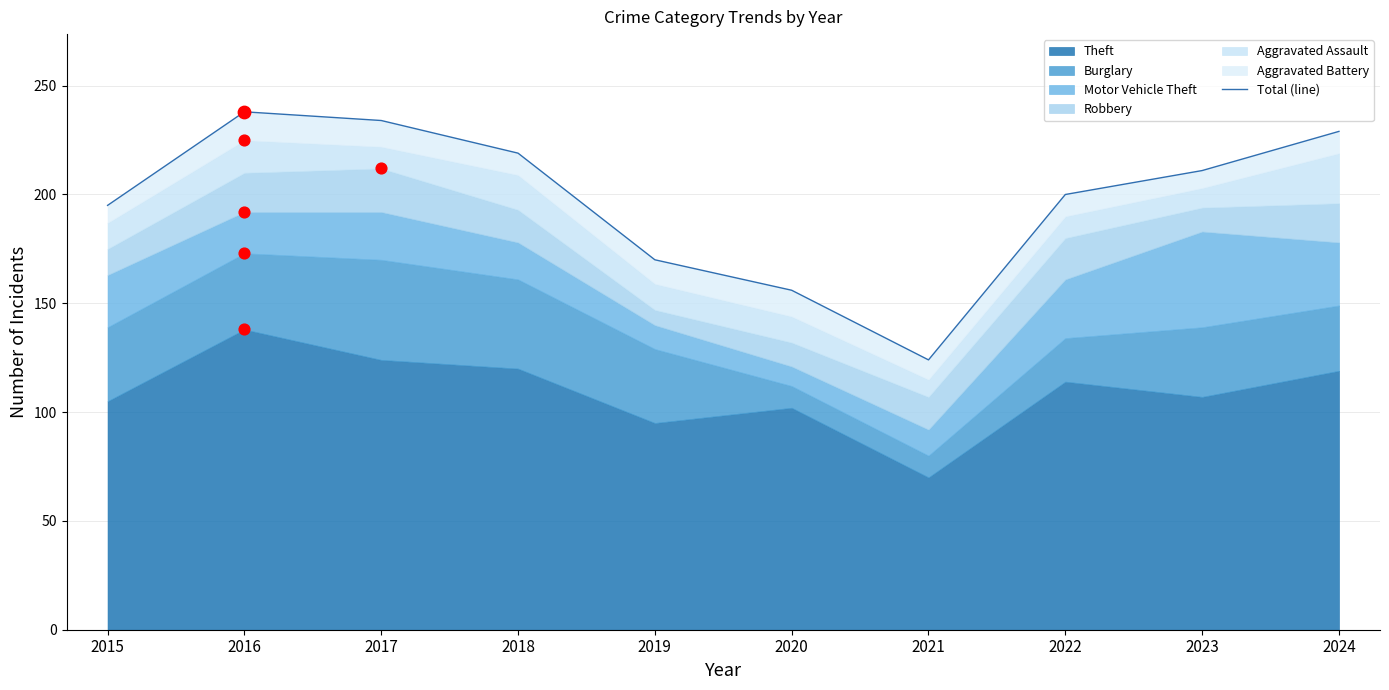

What is the change in value from 2015 to 2023?

+16